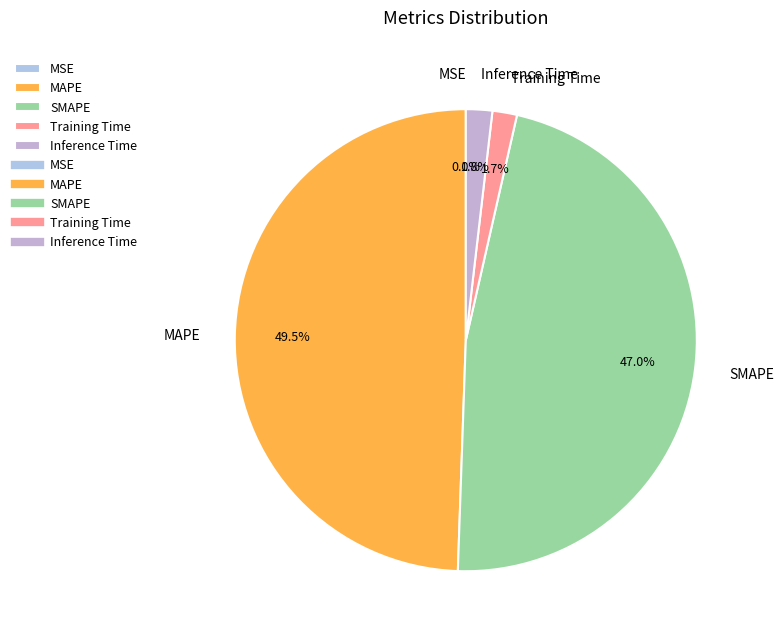

To the nearest percent, what portion does Inference Time represent?

2%